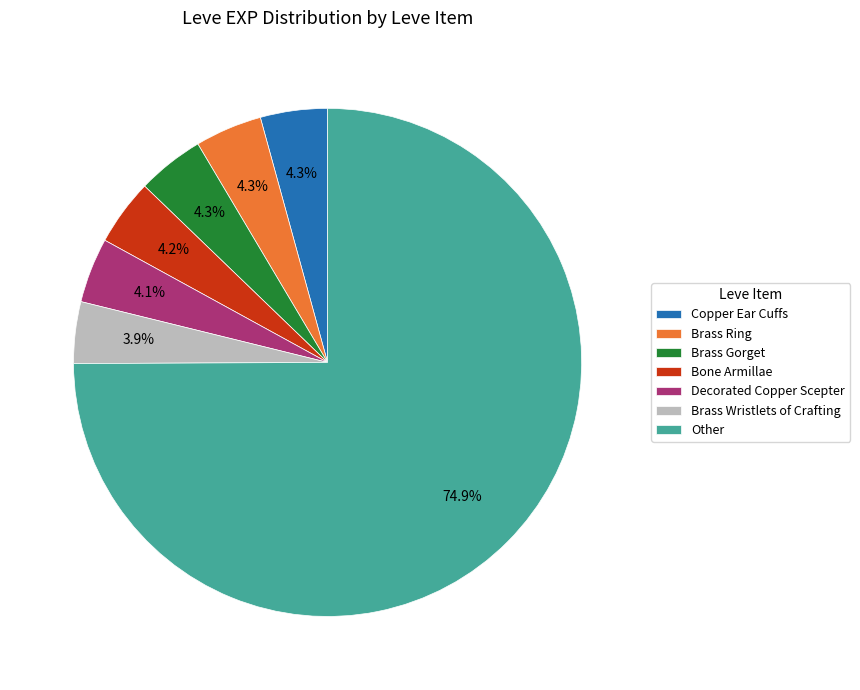

What is the largest slice in the pie chart?

Other